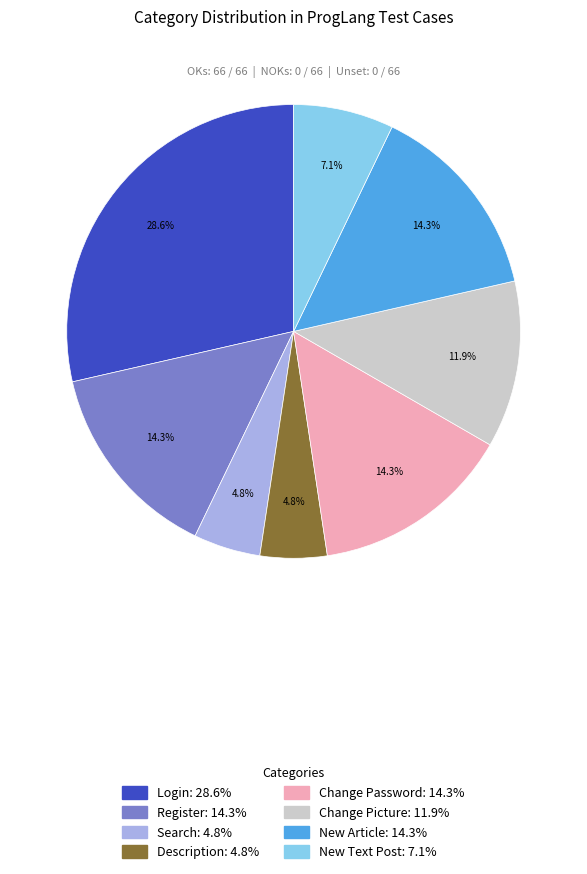

Which slice is the largest?

Login